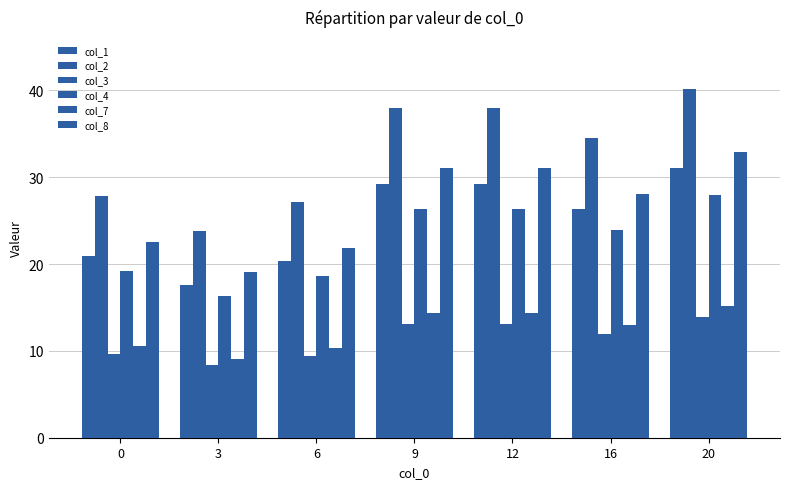

What is the average value of the col_4 series?

22.7